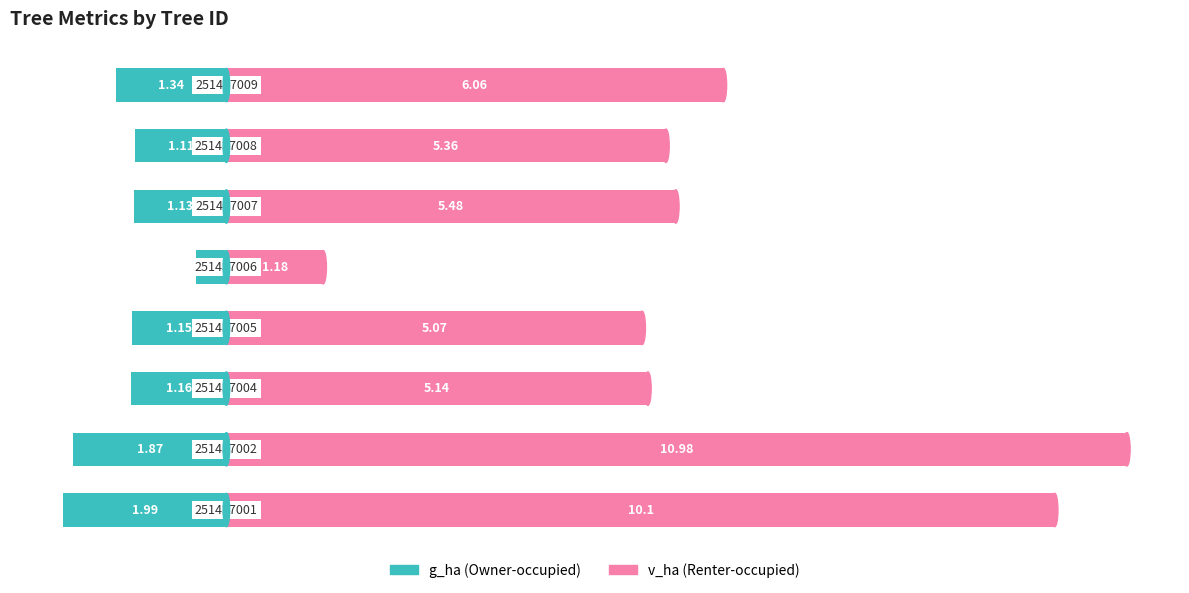

Reading left to right, transcribe all the data shown in this chart.

g_ha: -2.0	-1.9	-1.2	-1.1	-0.4	-1.1	-1.1	-1.3
v_ha: 10.1	11.0	5.1	5.1	1.2	5.5	5.4	6.1